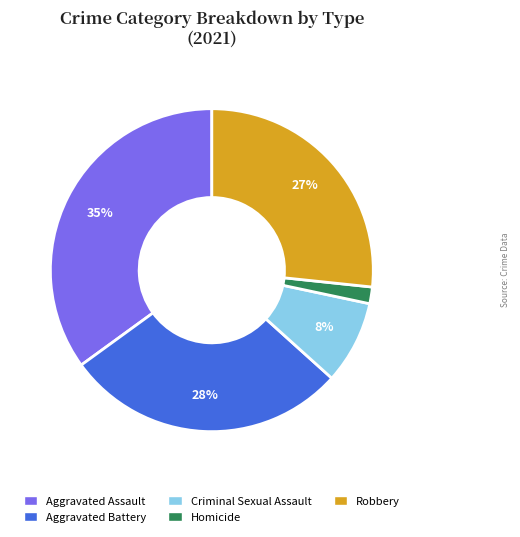

How many segments does this pie chart have?

5